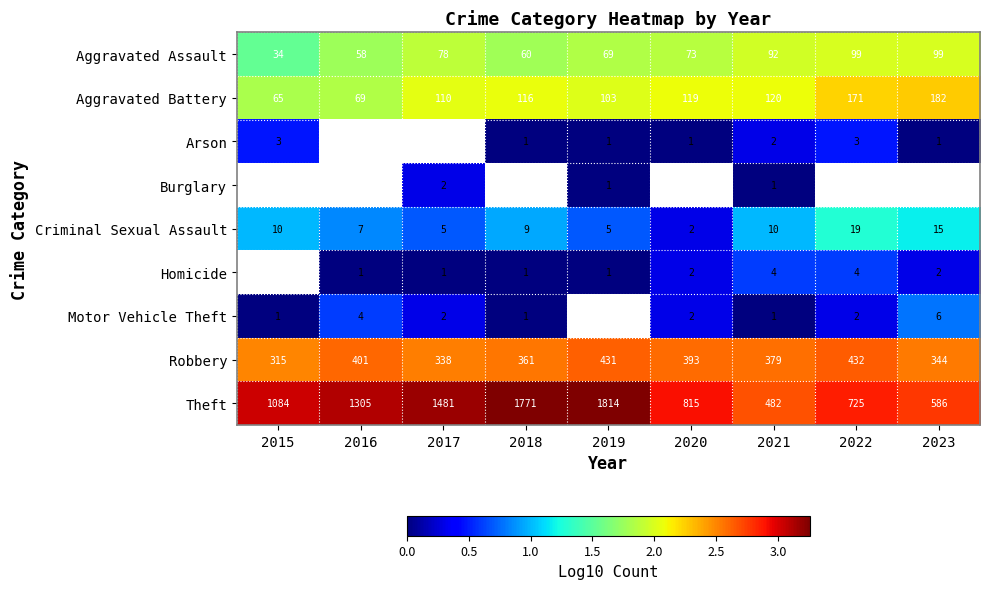

Is the value of Theft at 2019 greater than the value of Aggravated Assault at 2021?

Yes